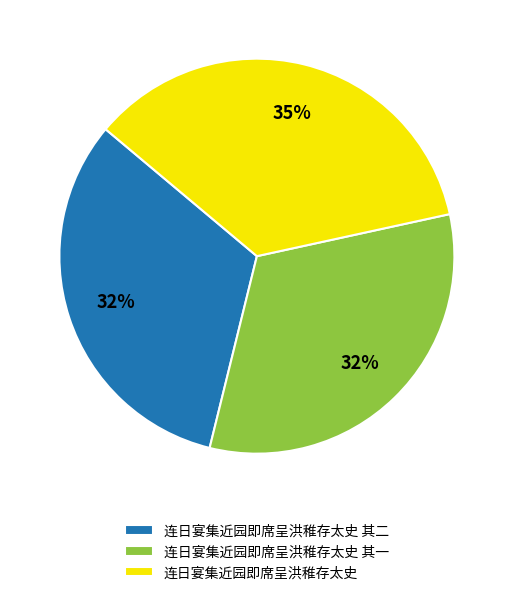

To the nearest percent, what is the average slice percentage?

33%